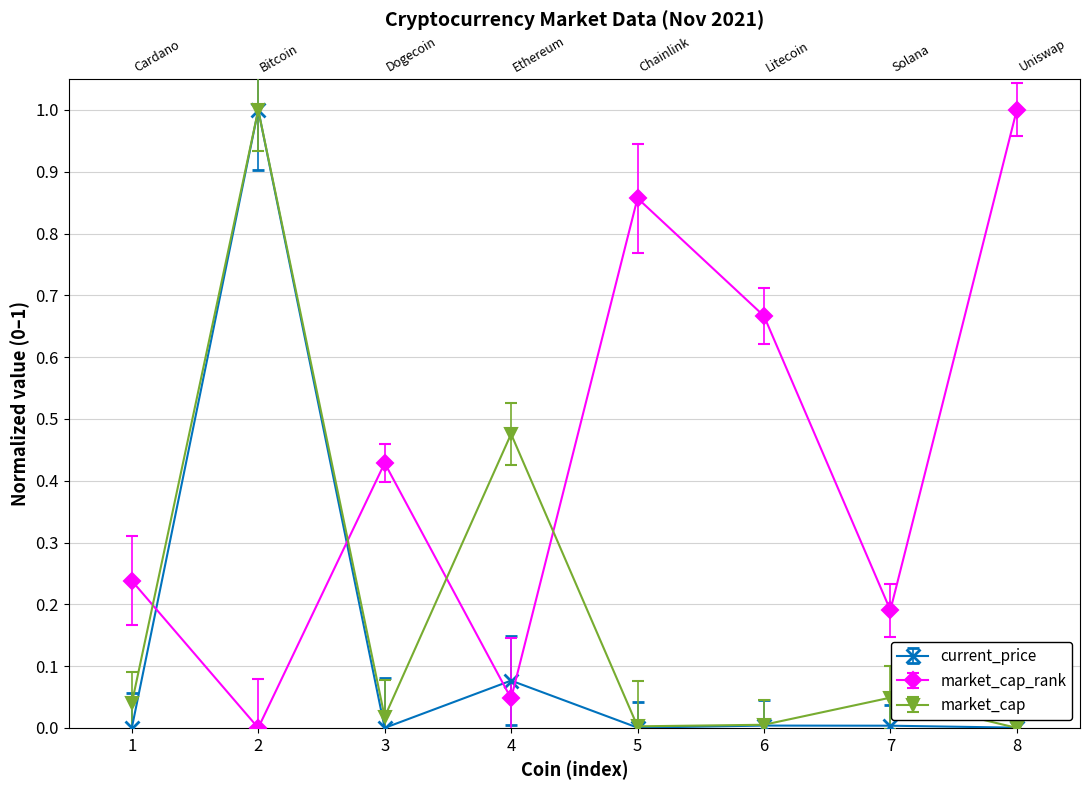

What is the difference between the maximum and second lowest values in the market_cap_rank series?

1.0